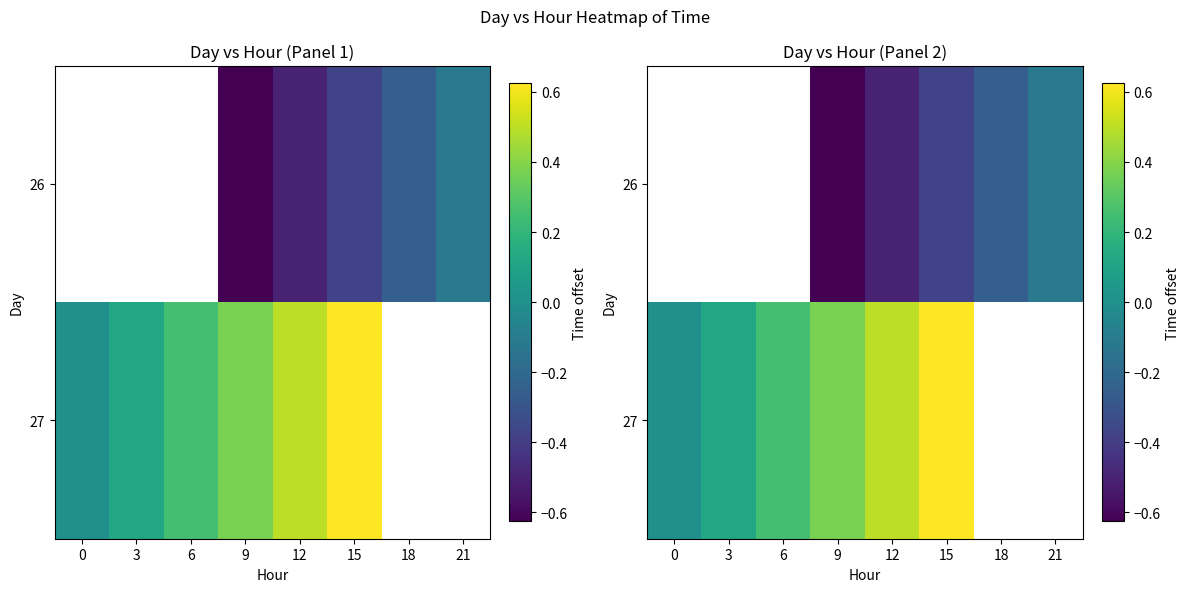

True or false: 27 has a value of 0.6 at 9.

False